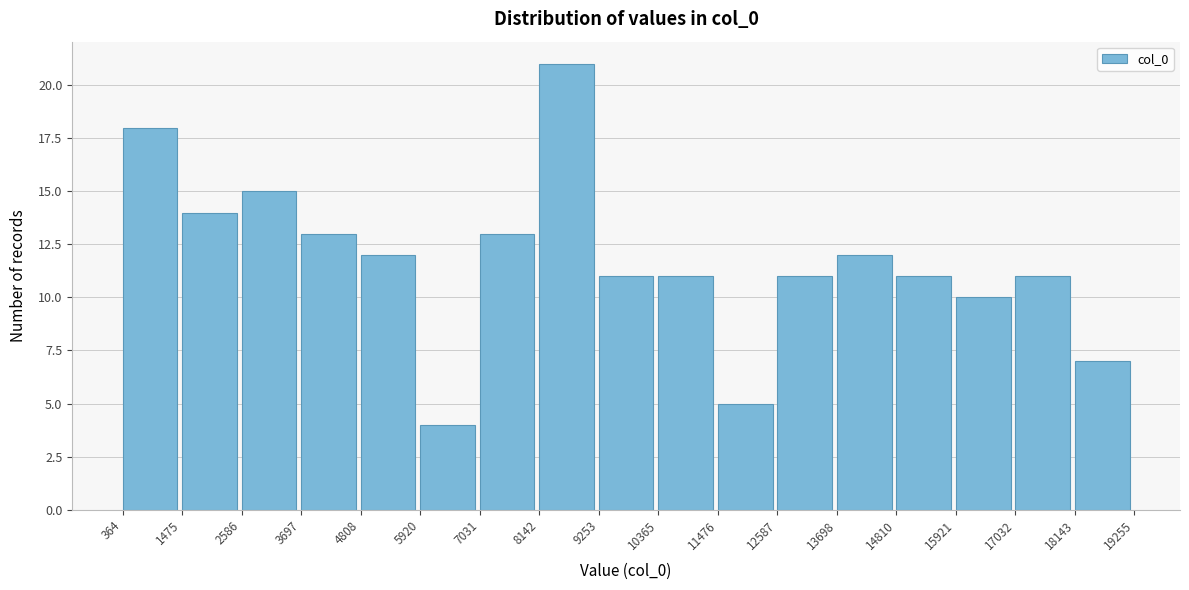

Which range on the x-axis has the tallest bar?

8142 to 9253